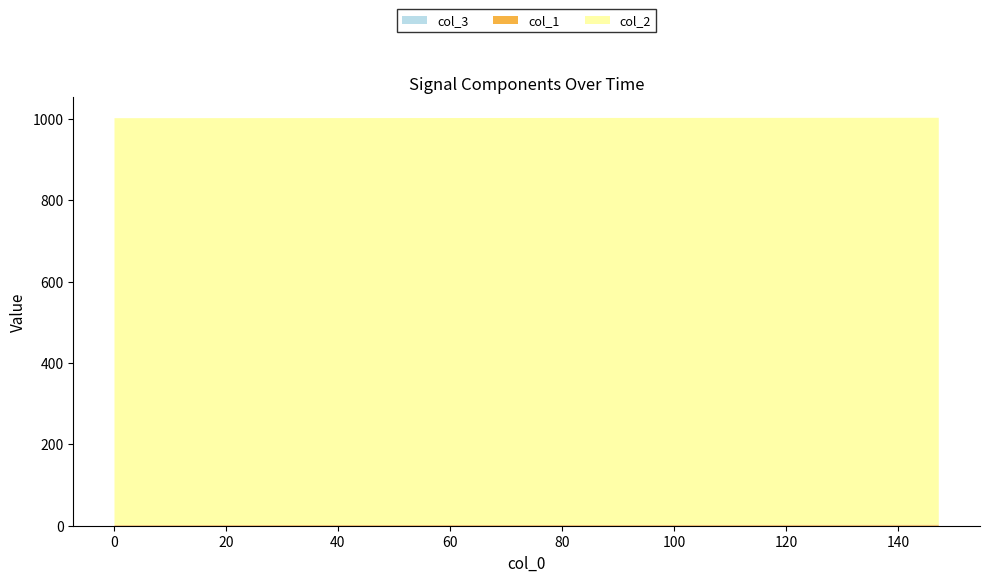

Reading right to left, what are all the values shown in this chart?

col_1: 147.2663729191=2.5	147.1347587109=2.5	147.0032541752=2.5	146.8766431808=2.5	146.749474287=2.5	146.6263077259=2.5	146.5060818195=2.5	146.3883602619=2.5	146.2727041245=2.5	146.1505134106=2.5	146.0193362236=2.5	145.9068095684=2.5	145.7987134457=2.5	145.6874239445=2.5	145.5783264637=2.5	145.4710762501=2.5	145.3656015396=2.5	145.2504723072=2.5	145.1497433186=2.5	145.051222086=2.5	144.9545173645=2.5	144.8610224724=2.5	144.7695412636=2.5	144.6805503368=2.5	144.5880069733=2.5	144.4918935299=2.5	144.408642292=2.5	144.3254733086=2.5	144.2460992336=2.5	144.1619813442=2.5	1.0097267628=1.6	0.9097695351=1.6	0.8094358444=1.6	0.7094483376=1.6	0.609446764=1.6	0.5094525814=1.6	0.4094343185=1.6	0.3094696999=1.6	0.2097883224=1.6	0.1094725132=1.6
col_2: 147.2663729191=1000.0	147.1347587109=1000.0	147.0032541752=1000.0	146.8766431808=1000.0	146.749474287=1000.0	146.6263077259=1000.0	146.5060818195=1000.0	146.3883602619=1000.0	146.2727041245=1000.0	146.1505134106=1000.0	146.0193362236=1000.0	145.9068095684=1000.0	145.7987134457=1000.0	145.6874239445=1000.0	145.5783264637=1000.0	145.4710762501=1000.0	145.3656015396=1000.0	145.2504723072=1000.0	145.1497433186=1000.0	145.051222086=1000.0	144.9545173645=1000.0	144.8610224724=1000.0	144.7695412636=1000.0	144.6805503368=1000.0	144.5880069733=1000.0	144.4918935299=1000.0	144.408642292=1000.0	144.3254733086=1000.0	144.2460992336=1000.0	144.1619813442=1000.0	1.0097267628=1000.0	0.9097695351=1000.0	0.8094358444=1000.0	0.7094483376=1000.0	0.609446764=1000.0	0.5094525814=1000.0	0.4094343185=1000.0	0.3094696999=1000.0	0.2097883224=1000.0	0.1094725132=1000.0
col_3: 147.2663729191=0.0	147.1347587109=0.0	147.0032541752=0.0	146.8766431808=0.0	146.749474287=0.0	146.6263077259=0.0	146.5060818195=0.0	146.3883602619=0.0	146.2727041245=0.0	146.1505134106=0.0	146.0193362236=0.0	145.9068095684=0.0	145.7987134457=0.0	145.6874239445=0.0	145.5783264637=0.0	145.4710762501=0.0	145.3656015396=0.0	145.2504723072=0.0	145.1497433186=0.0	145.051222086=0.0	144.9545173645=0.0	144.8610224724=0.0	144.7695412636=0.0	144.6805503368=0.0	144.5880069733=0.0	144.4918935299=0.0	144.408642292=0.0	144.3254733086=0.0	144.2460992336=0.0	144.1619813442=0.0	1.0097267628=0.0	0.9097695351=0.0	0.8094358444=0.0	0.7094483376=0.0	0.609446764=0.0	0.5094525814=0.0	0.4094343185=0.0	0.3094696999=0.0	0.2097883224=0.0	0.1094725132=0.0